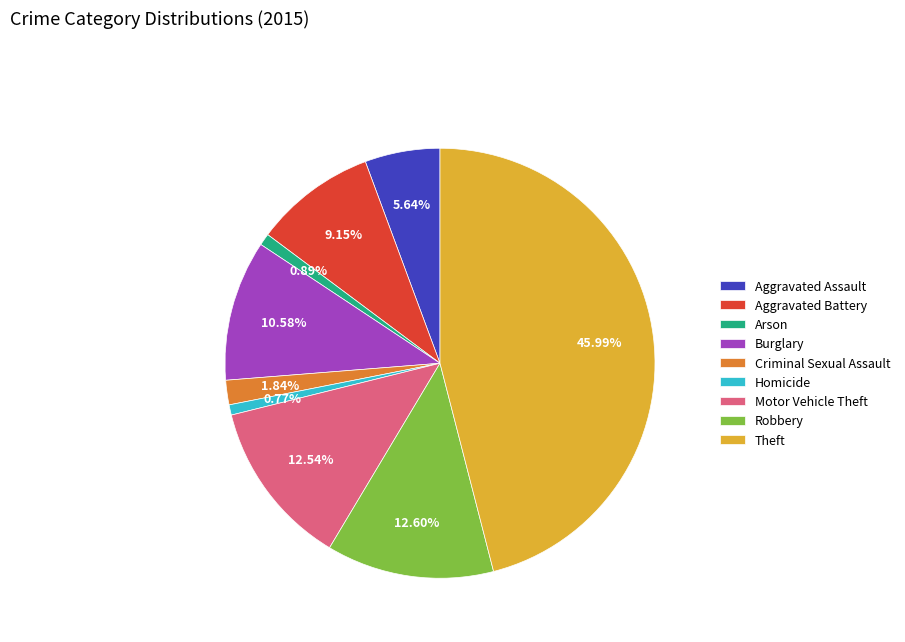

True or false: Motor Vehicle Theft accounts for 13% of the total.

True